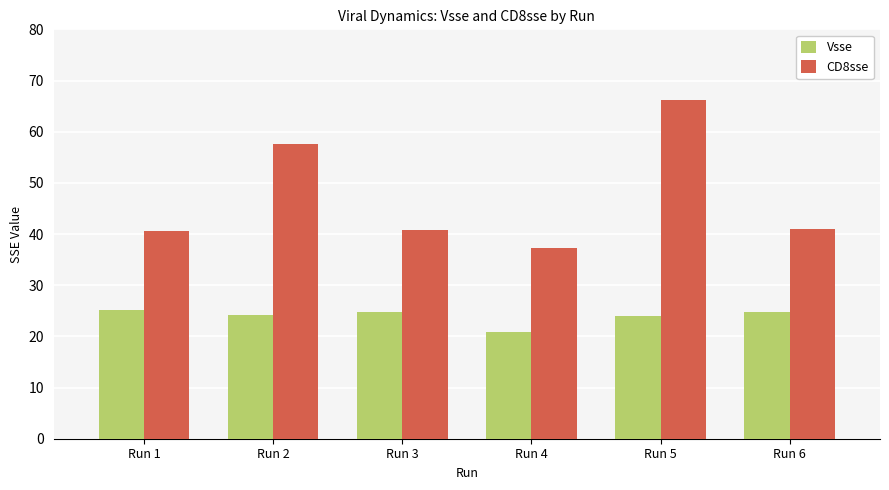

At how many categories does at least one series exceed 30?

6